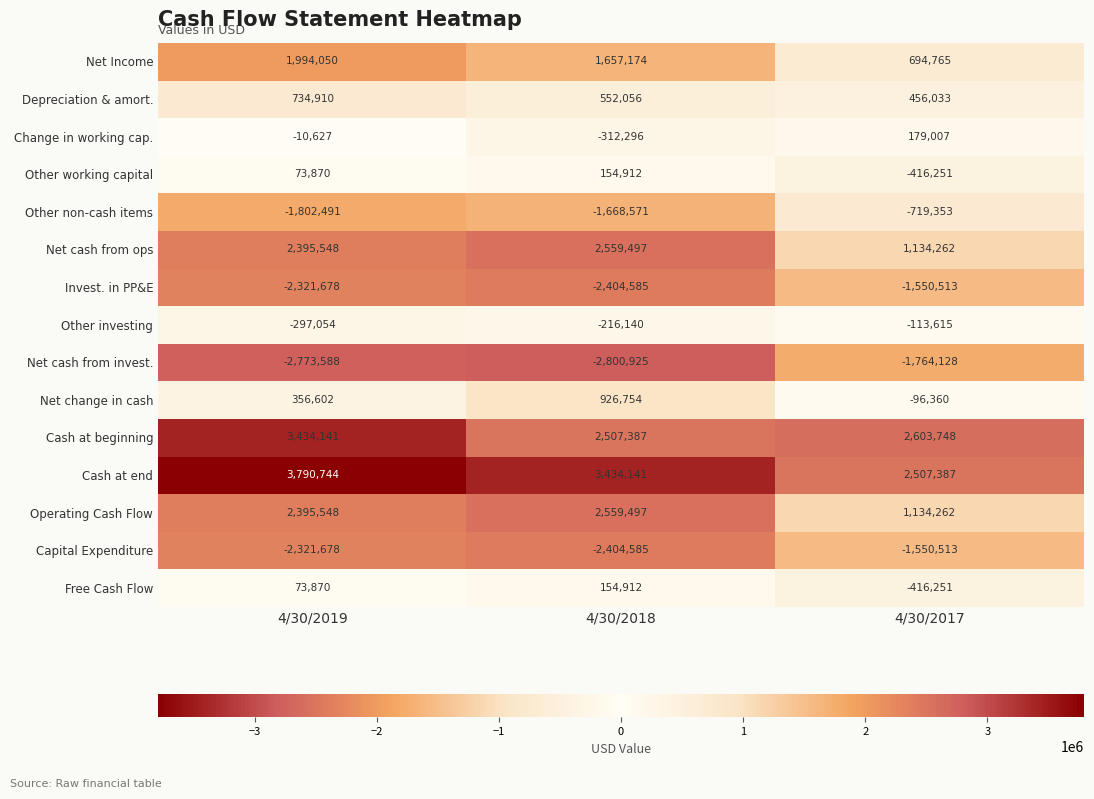

Is it true that Cash at beginning equals 3434141 at 4/30/2019?

True